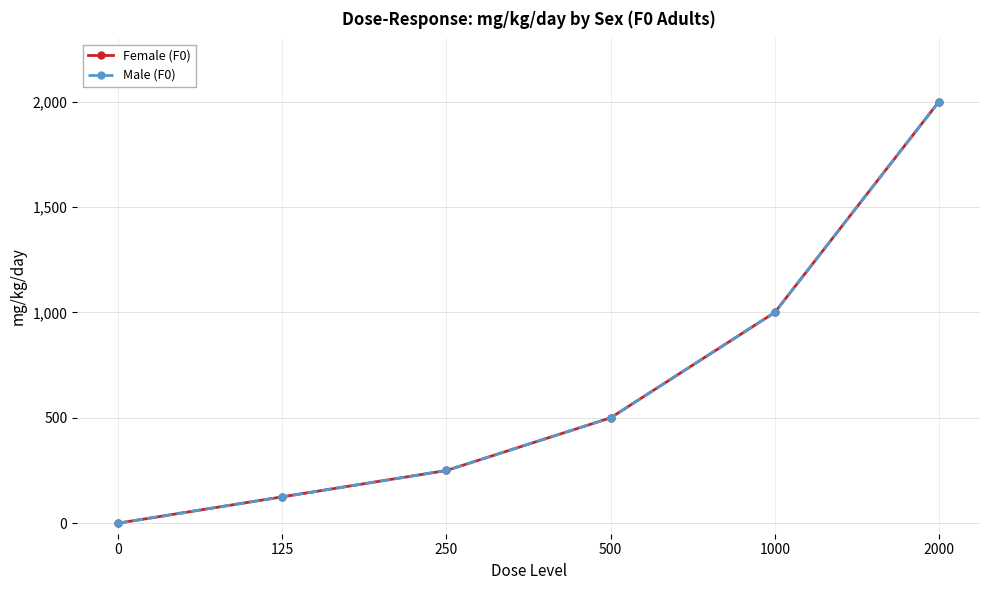

Between 250 and 2000, which is larger?

2000